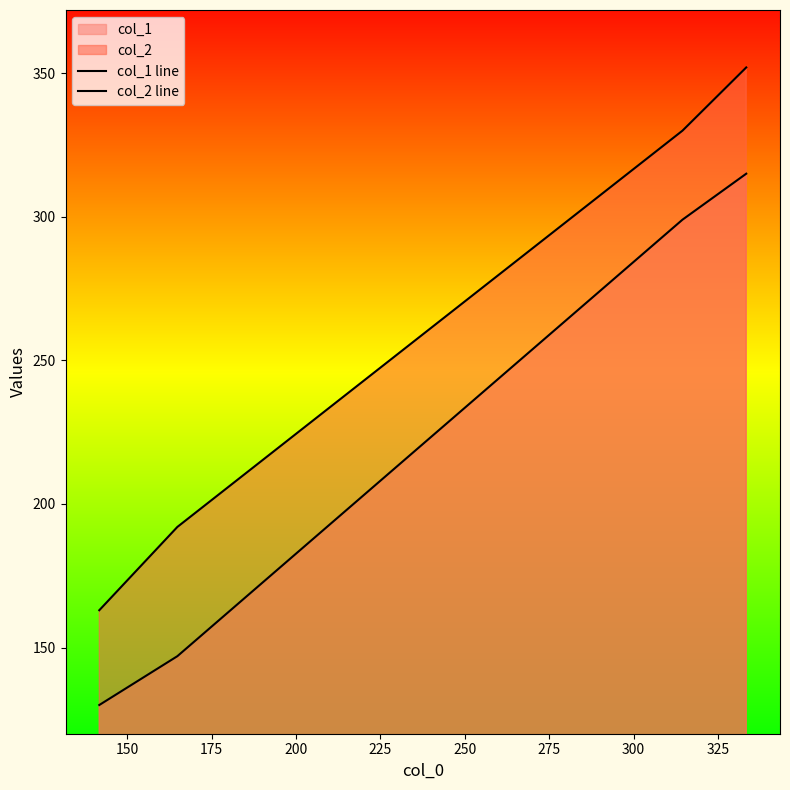

True or false: col_1 line has more than 2 interior local peaks.

False